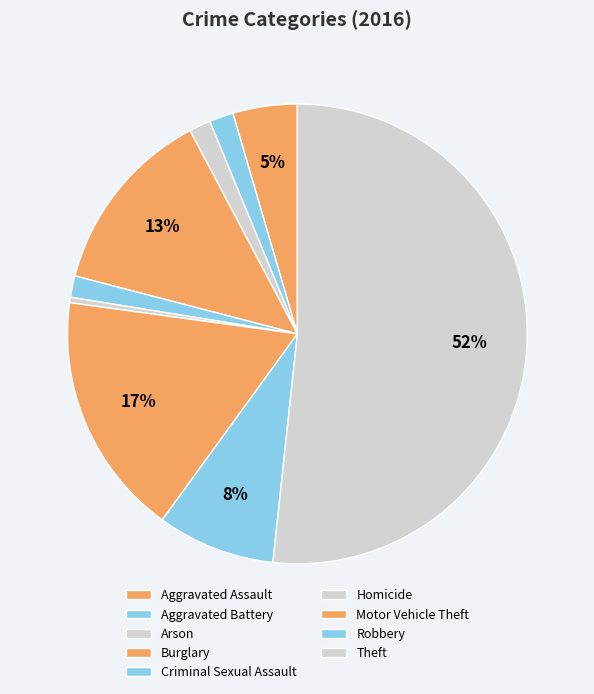

True or false: Motor Vehicle Theft accounts for 17% of the total.

True